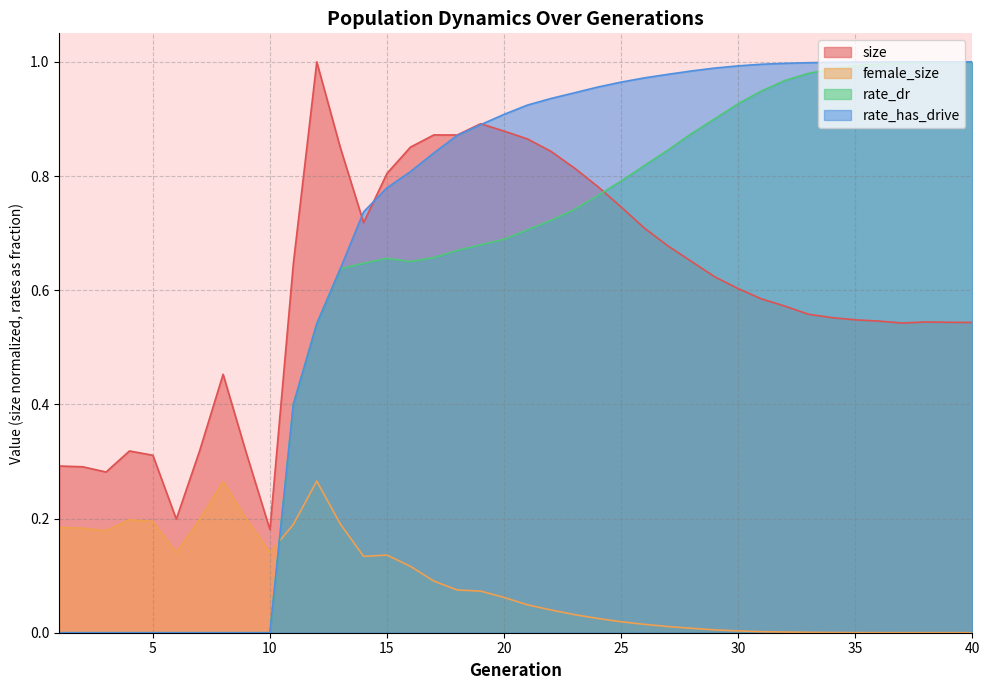

Count the number of categories in the chart.

40